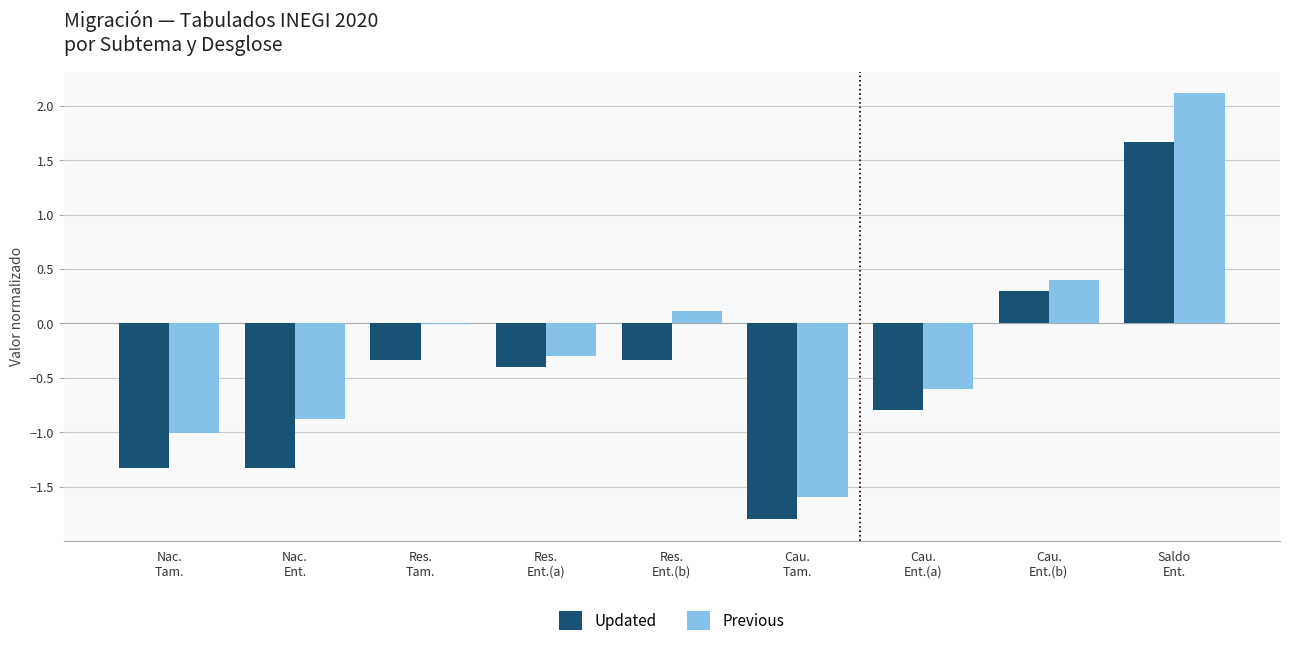

What is the sum of all Updated values?

-4.4